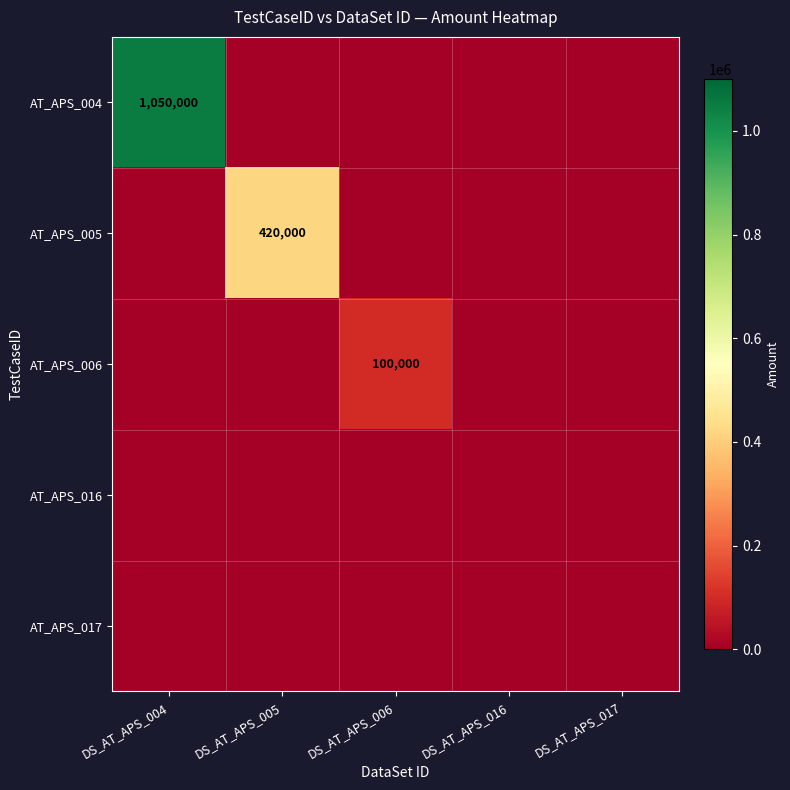

What is the average value of the AT_APS_006 series?

20000